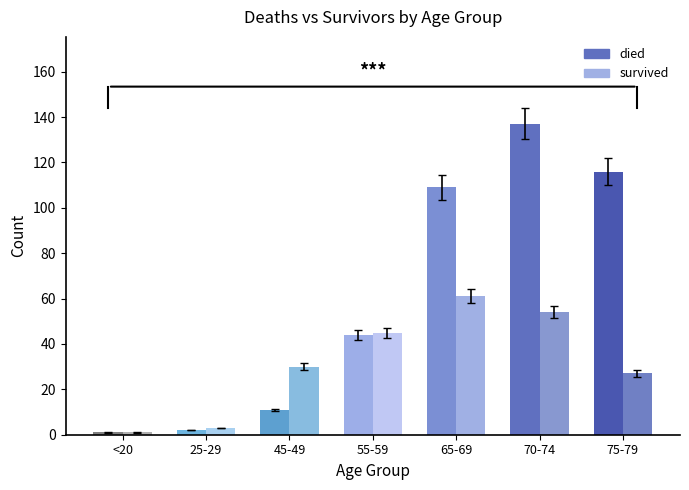

What is the sum of all survived values?

221